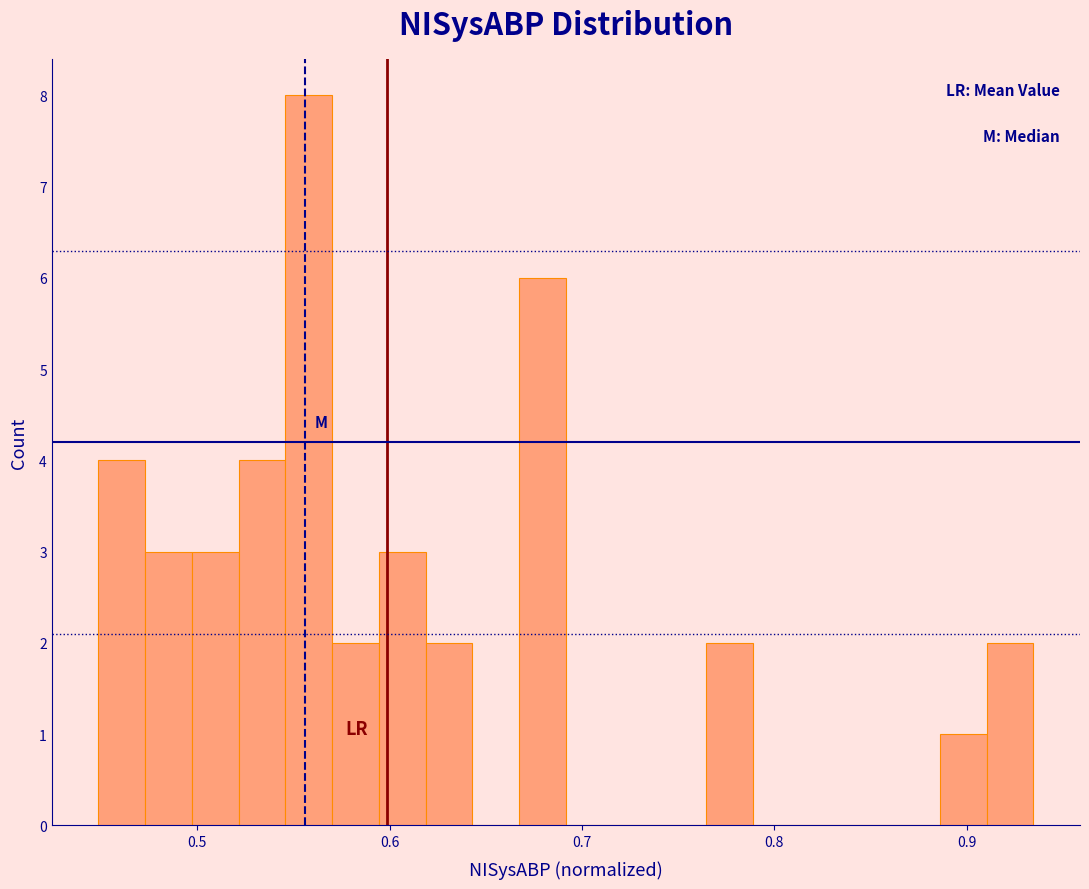

Around what value on the x-axis is the tallest bar? Give the approximate position of its centre, as read against the axis.

0.56